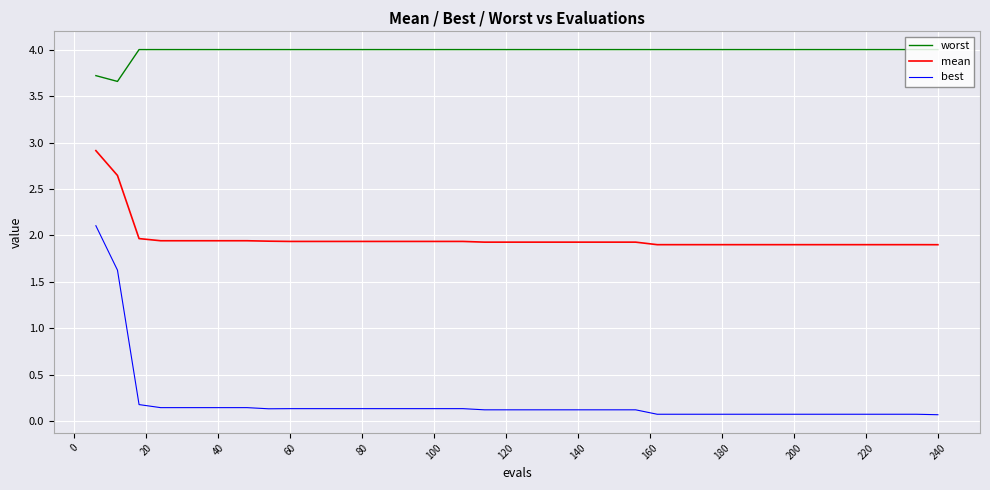

True or false: mean and worst intersect in this chart.

False